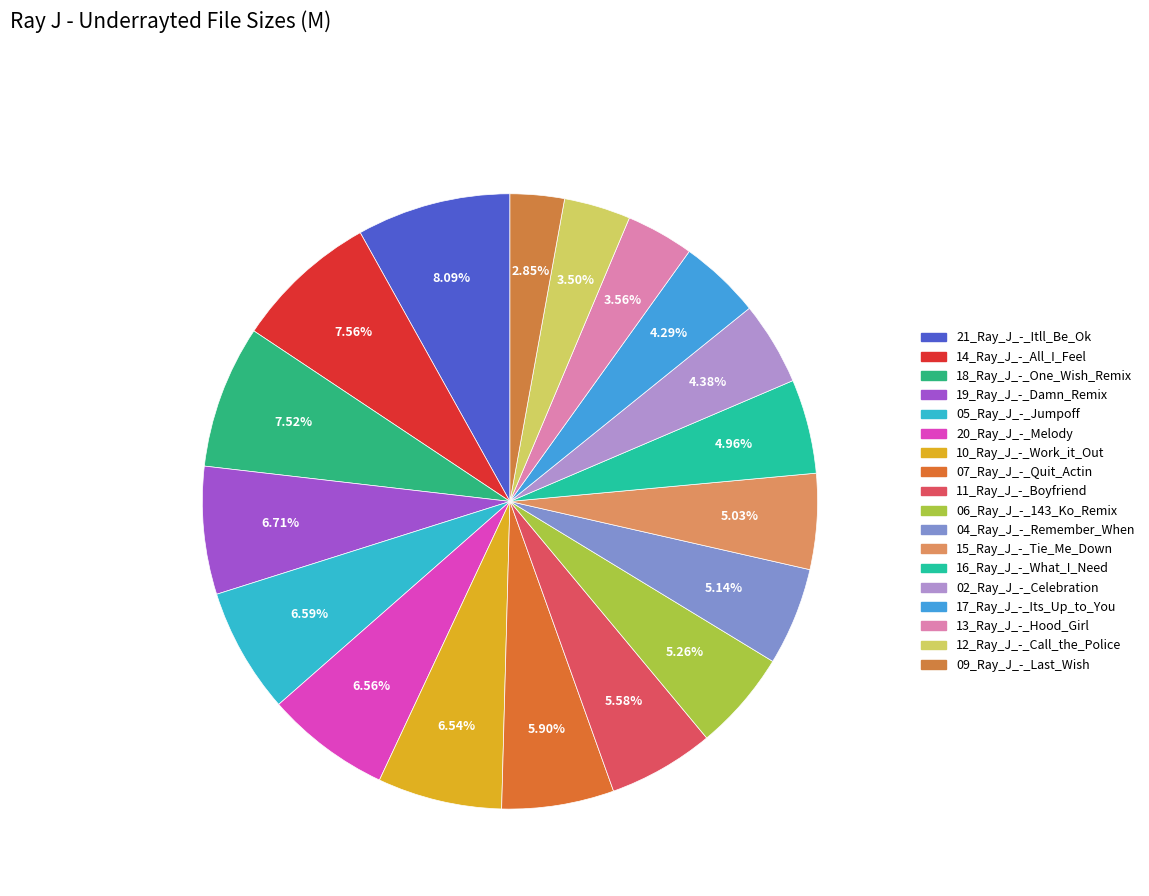

Which category has the smallest portion of the pie?

09_Ray_J_-_Last_Wish